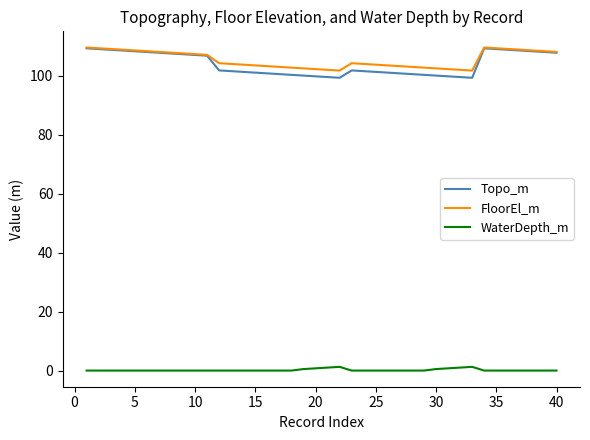

In Topo_m, how many points are lower than both neighbors (excluding endpoints)?

2